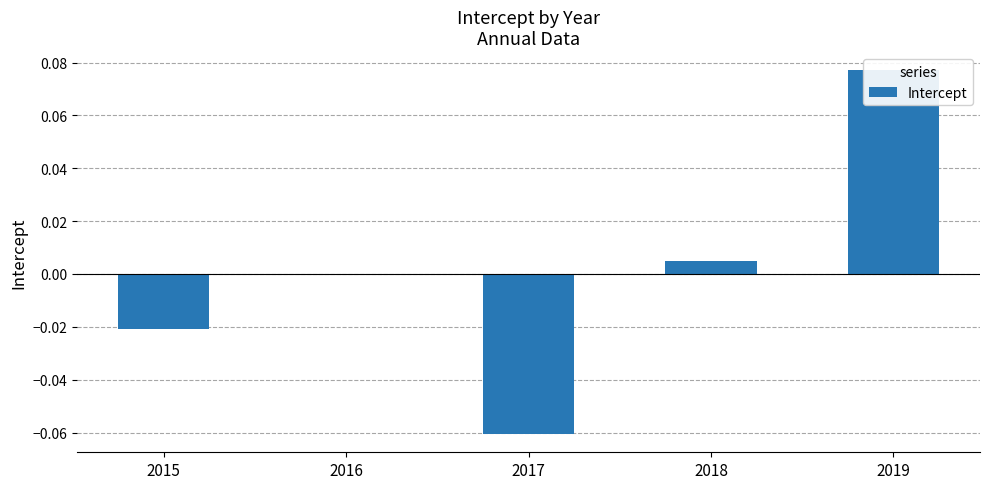

Reading left to right, list all the values displayed in this chart.

2015=-0.0	2016=-0.0	2017=-0.1	2018=0.0	2019=0.1